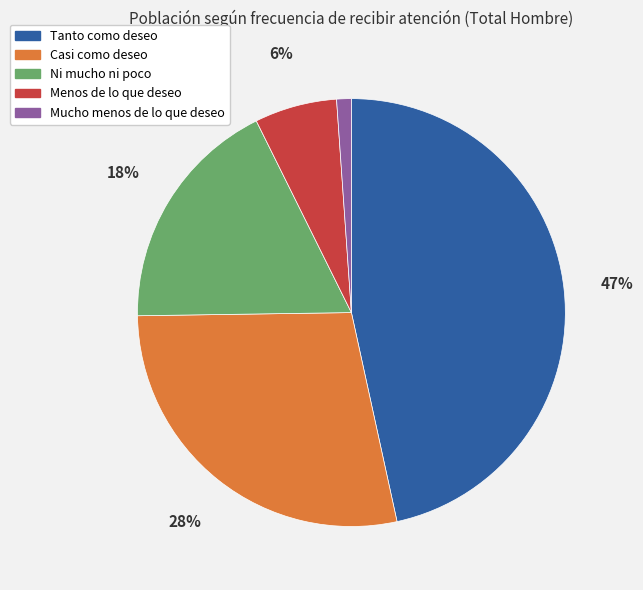

What is the ratio of the value at Tanto como deseo to the value at Casi como deseo?

1.7